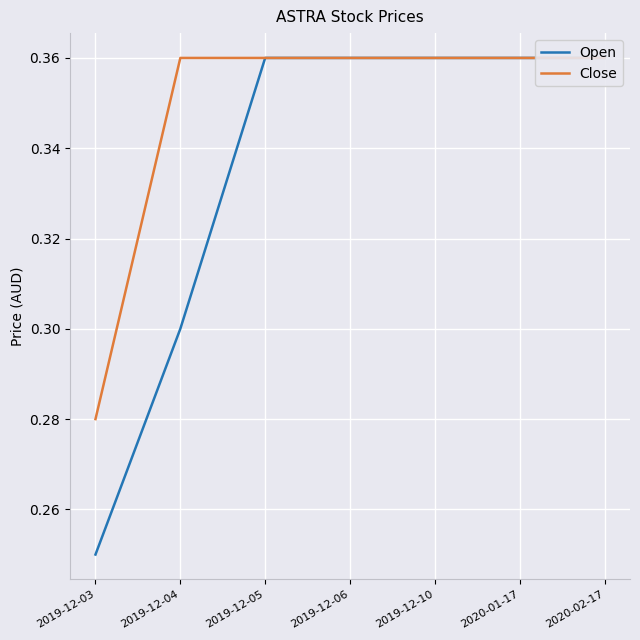

True or false: Open has more than 0 points higher than both neighbors.

False